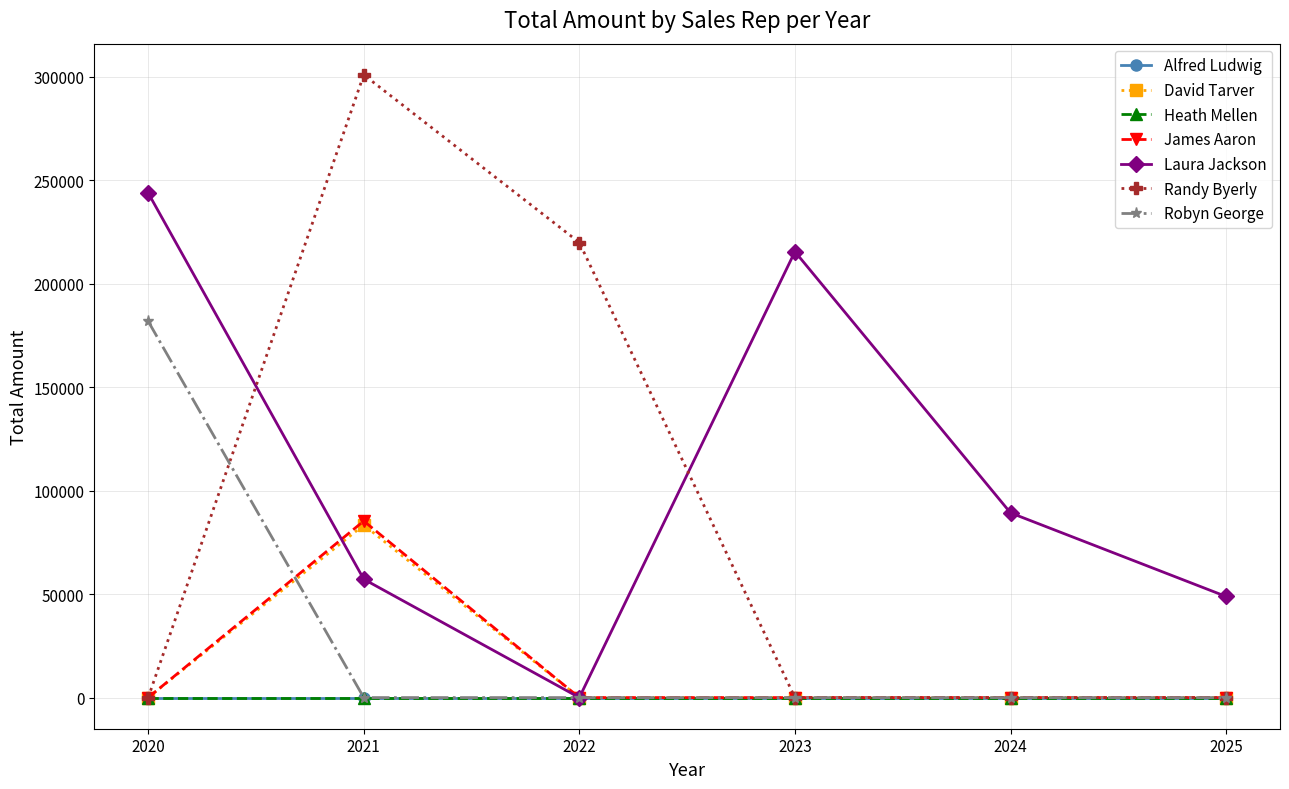

Is this an area chart (filled region under the line)?

No